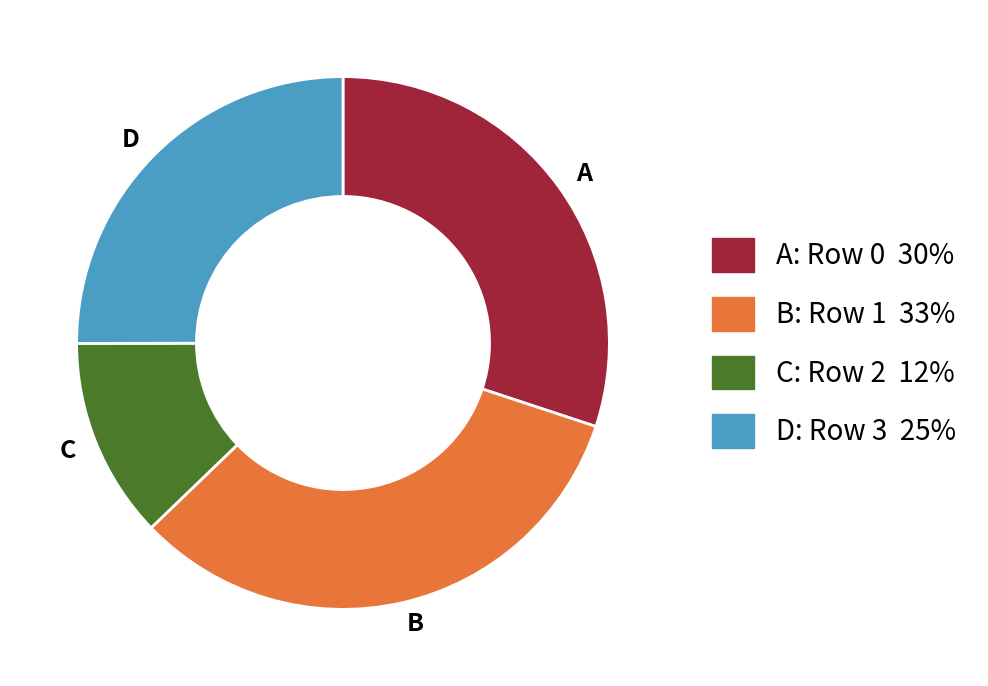

Is there any slice that represents more than half of the pie?

No